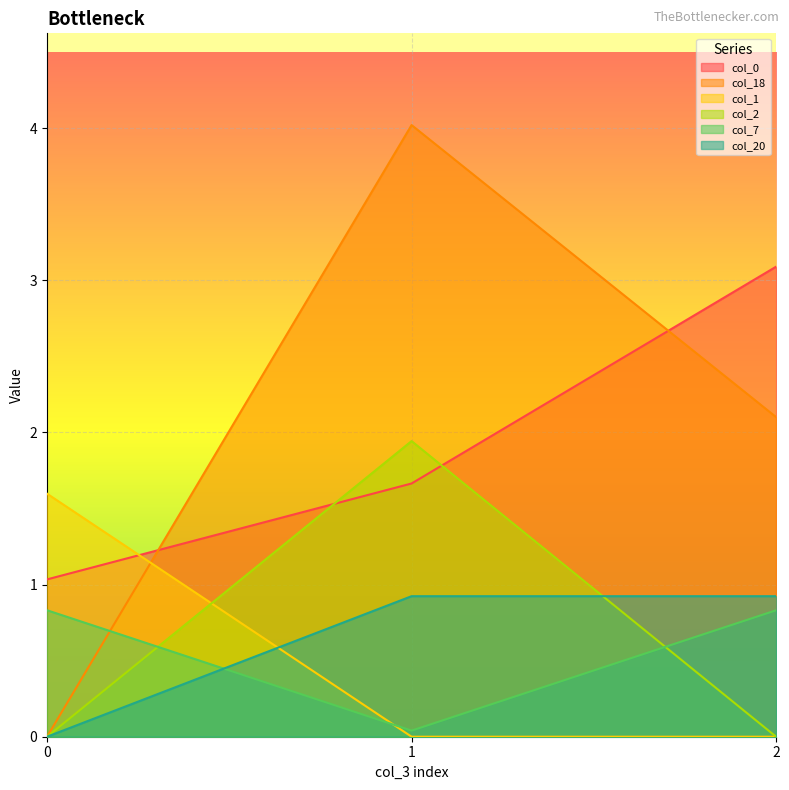

At how many categories does at least one series exceed 2?

2